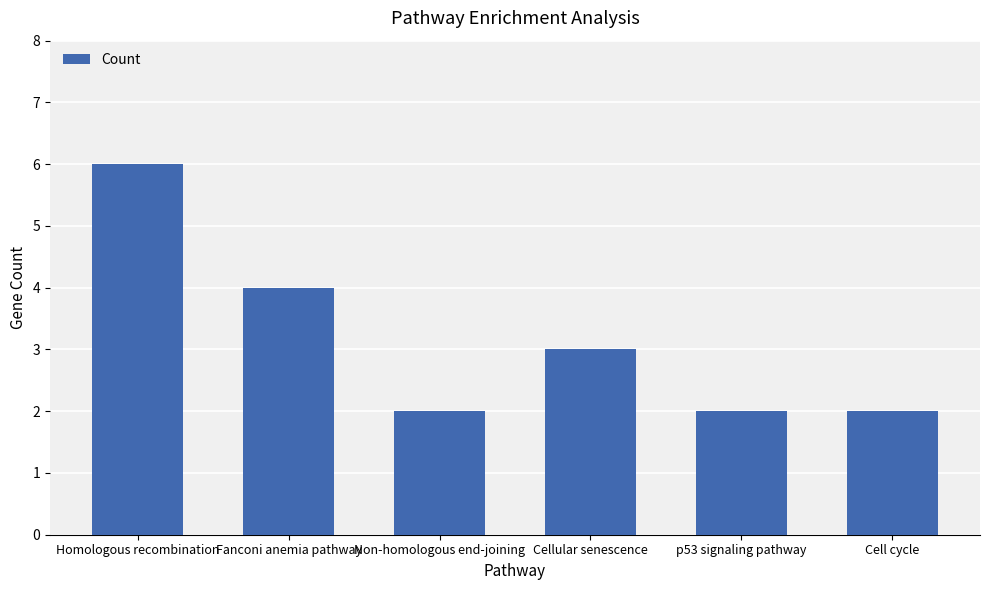

Is it true that the value at p53 signaling pathway is 2?

True